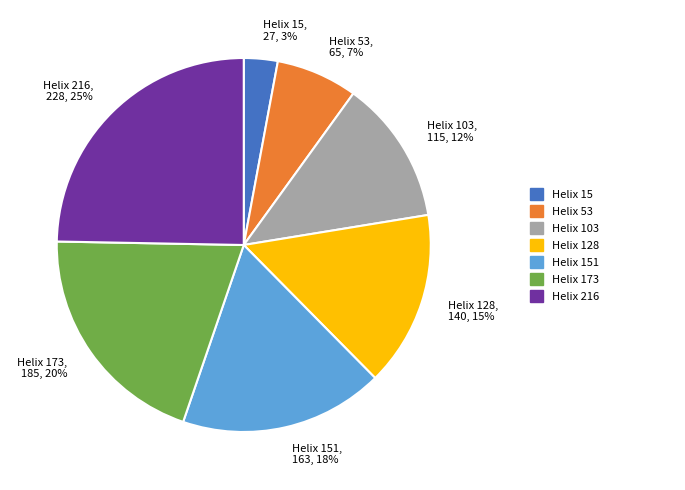

Count the number of slices in the pie.

7